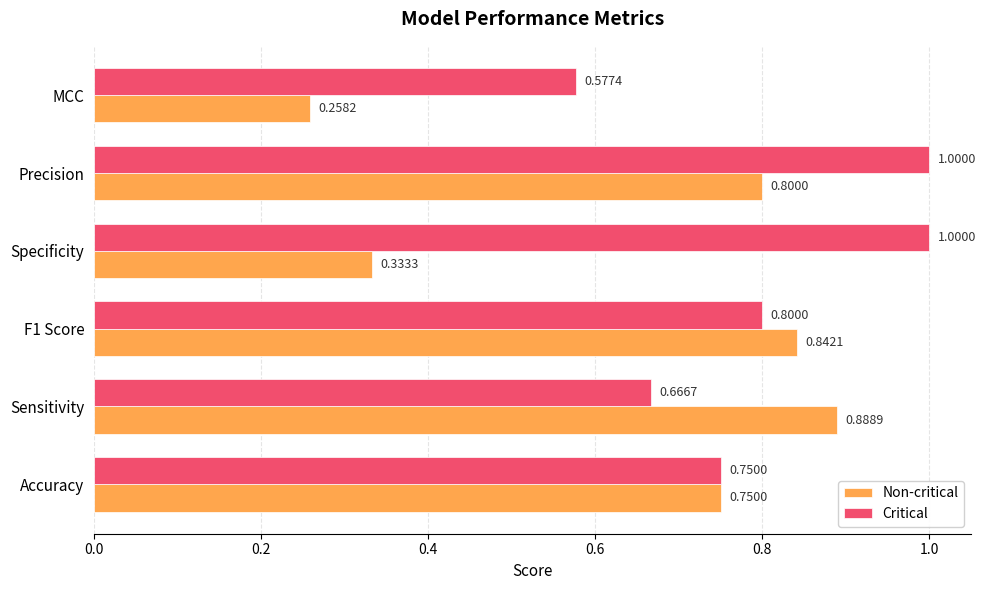

Which series has the widest spread of values?

Non-critical